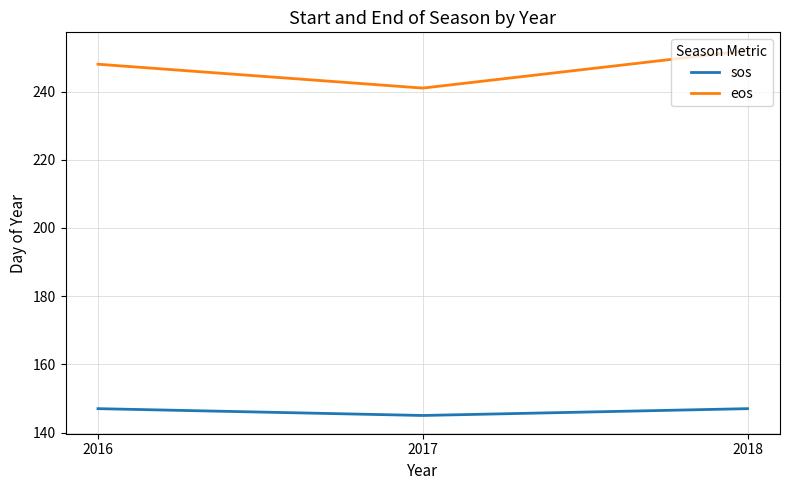

At which label does eos reach its peak?

2018